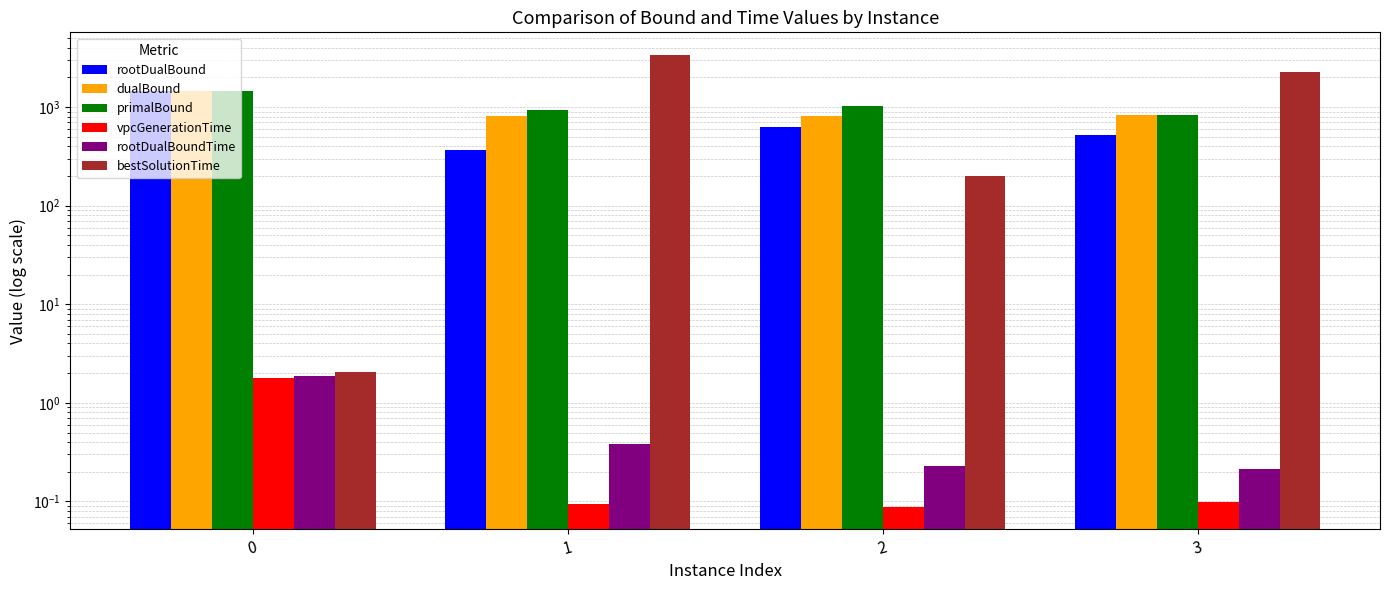

At which label does vpcGenerationTime reach its minimum?

2